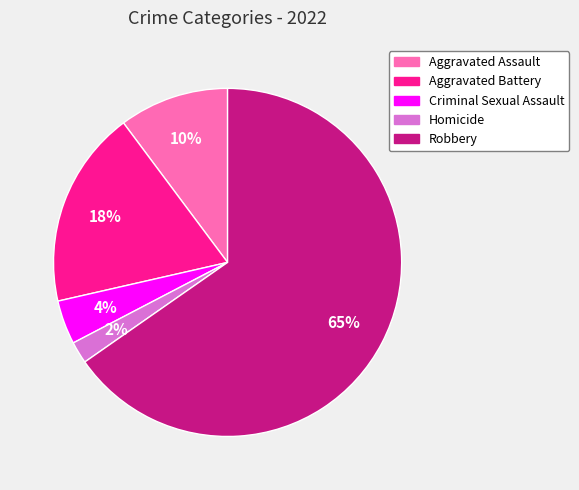

Is the sum of Aggravated Assault and Aggravated Battery greater than half?

No